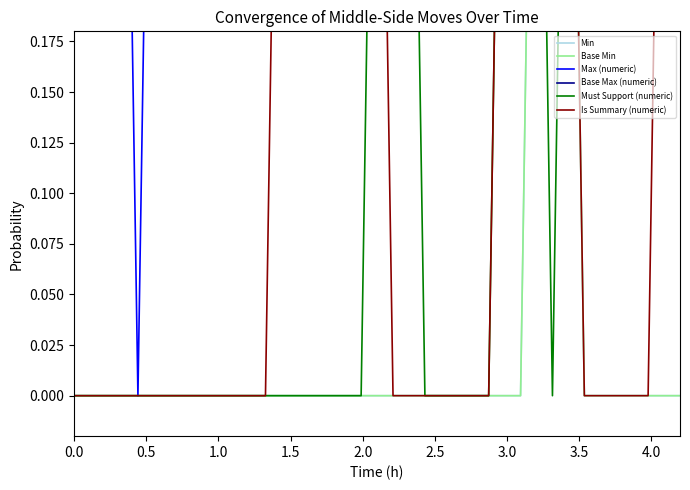

How many times do Must Support (numeric) and Base Min cross each other?

2